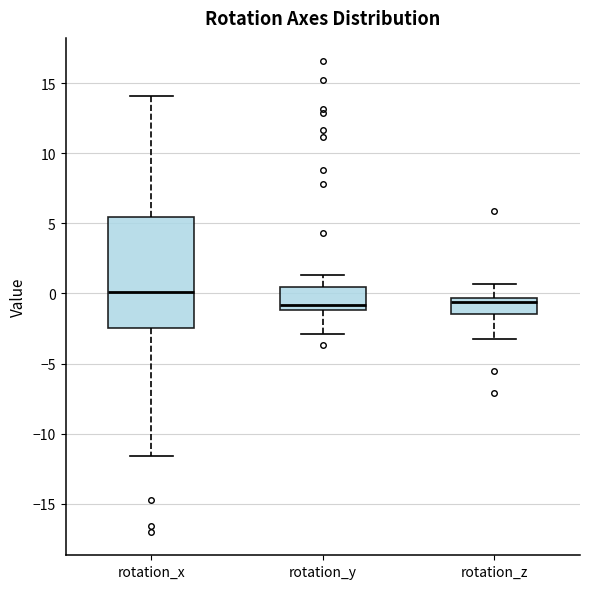

Where is the lower edge of the box for rotation_z on the y-axis? The values are not printed on the chart, so give them approximately, as read against the axis.

-1.5